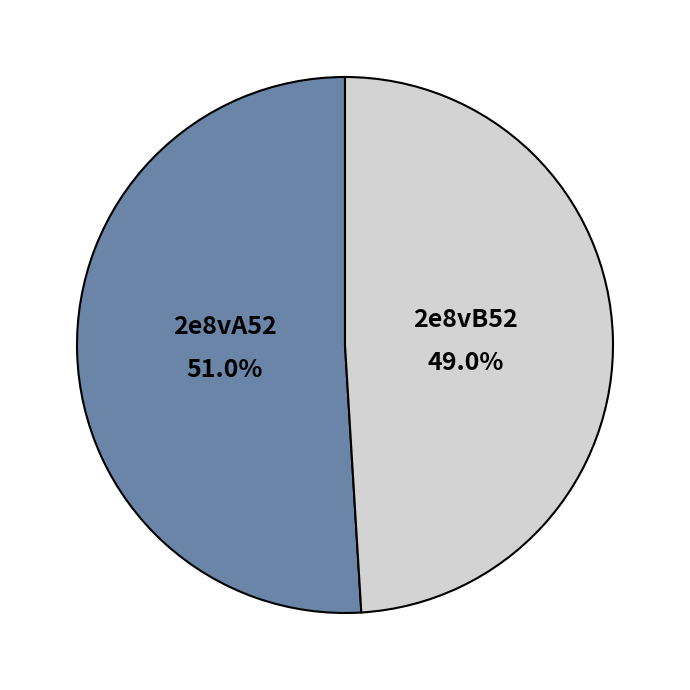

What percentage do 2e8vB52 and 2e8vA52 together represent?

100.0%